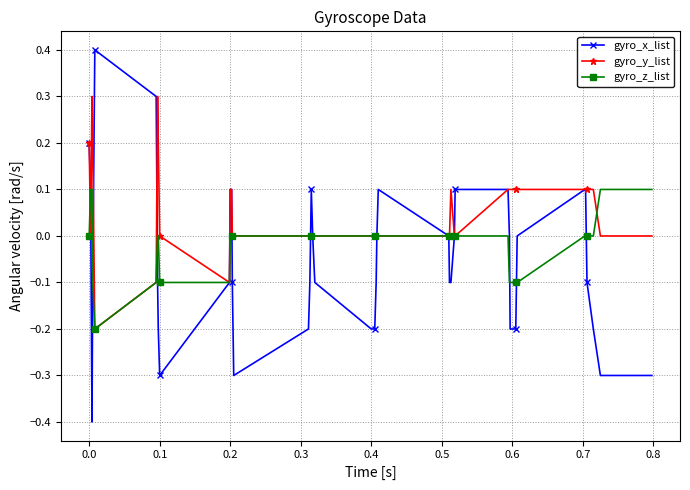

List the series in order of their peak value, highest first.

gyro_x_list, gyro_y_list, gyro_z_list